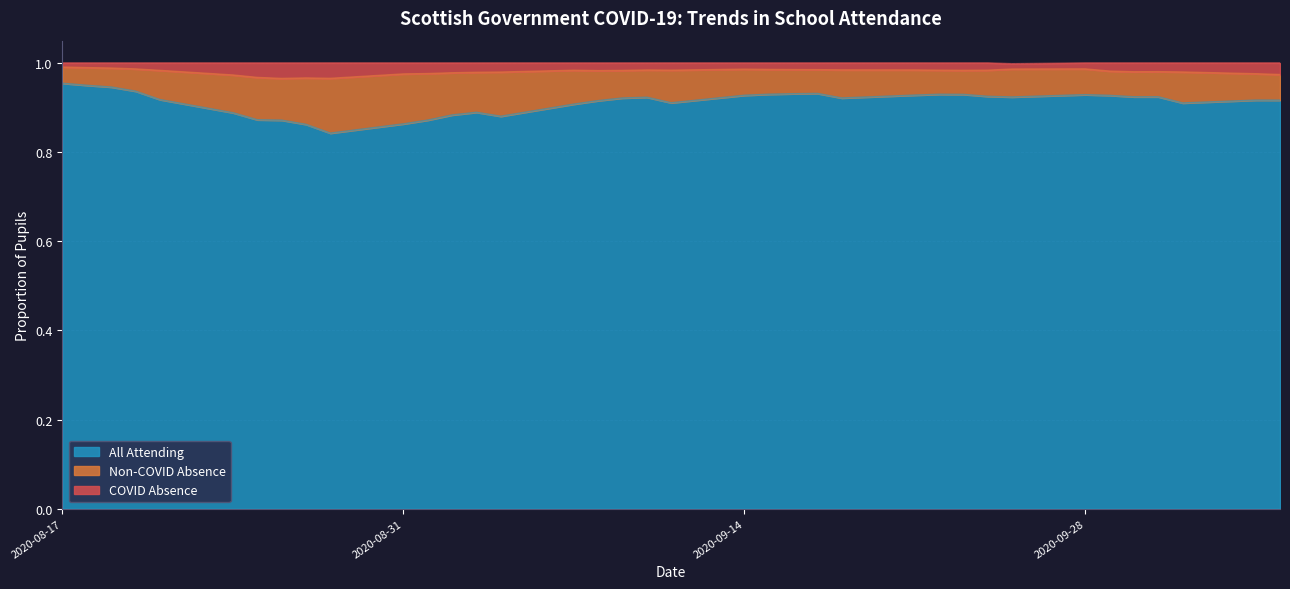

What position from the left is 2020-08-19?

3